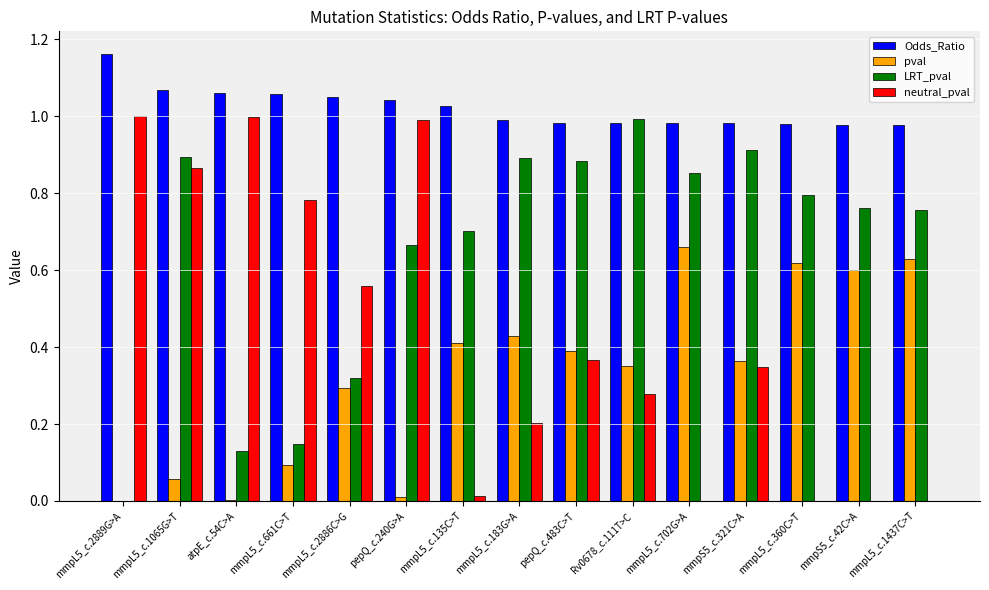

What is the total value across all series at mmpL5_c.1065G>T?

2.9